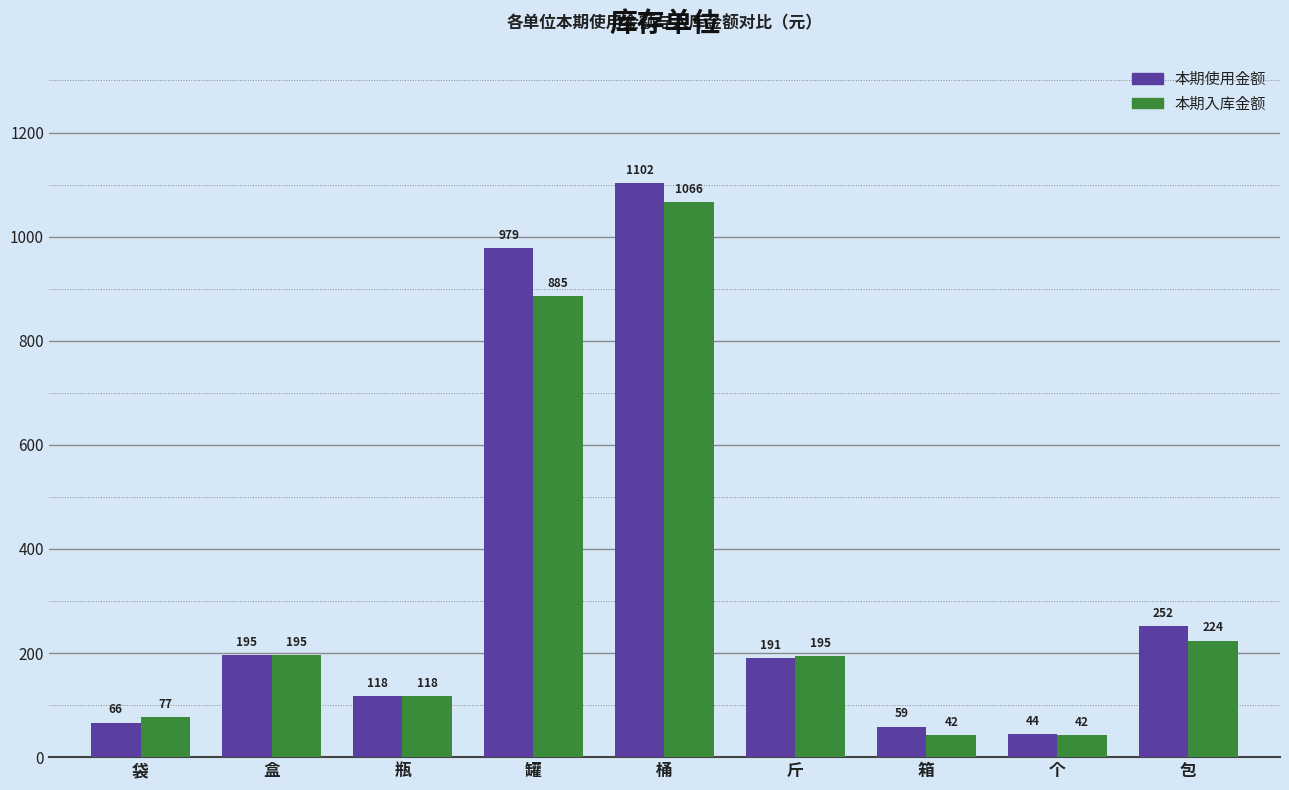

What is the label of the 5th bar from the right?

桶